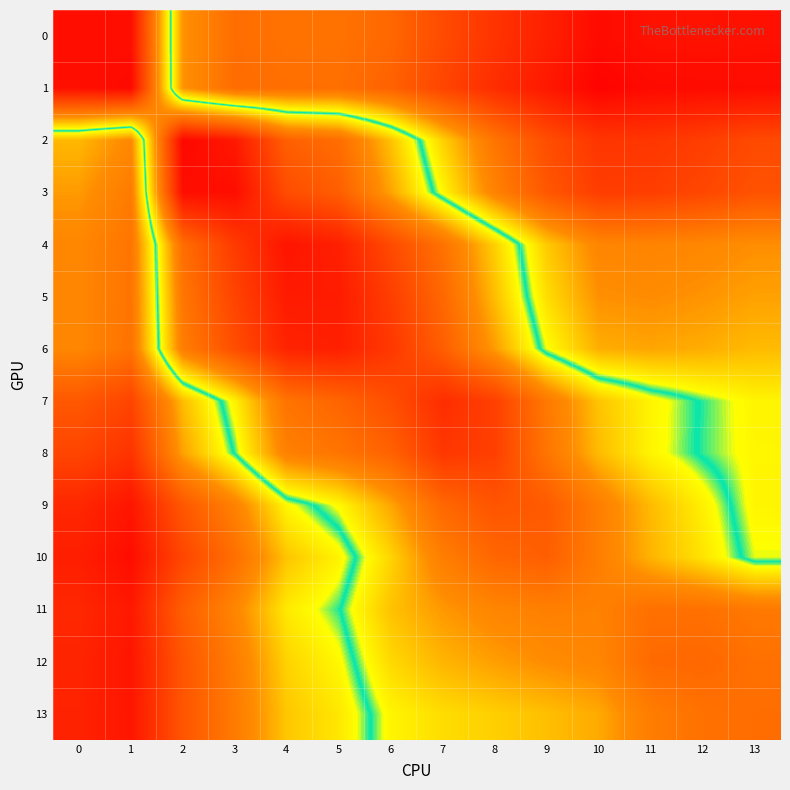

What is the total value across all series at 3?

9.3